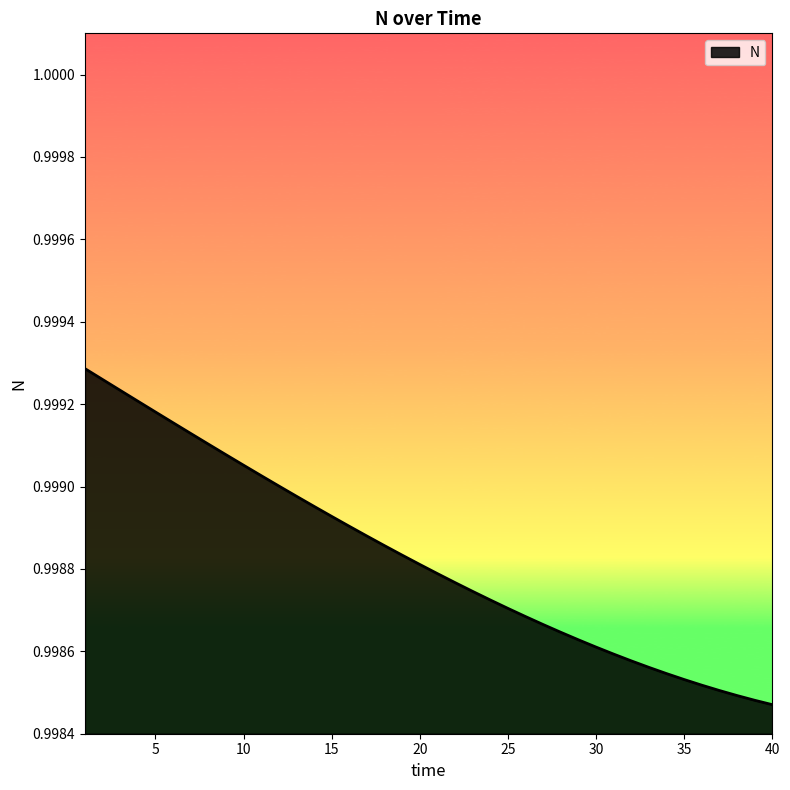

Does the chart have visible grid lines?

No